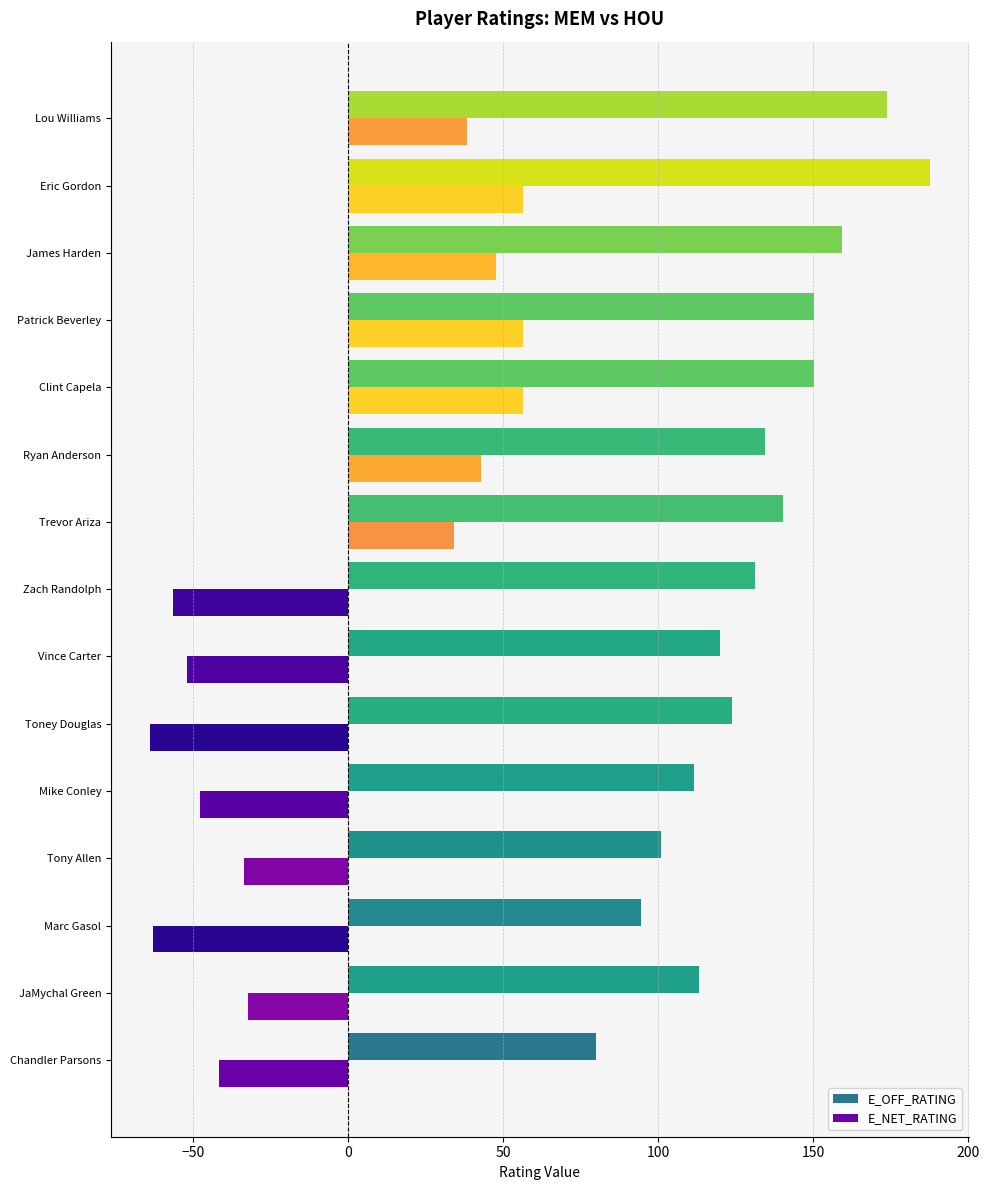

The value of E_NET_RATING at James Harden is 79.7. True or false?

False